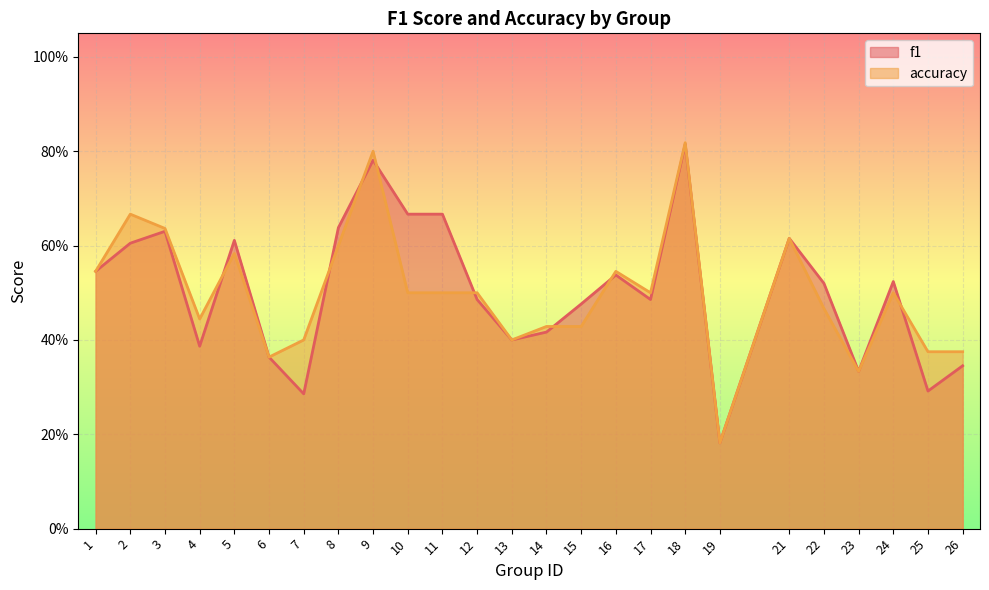

Between 12 and 19, which series saw the biggest shift?

accuracy